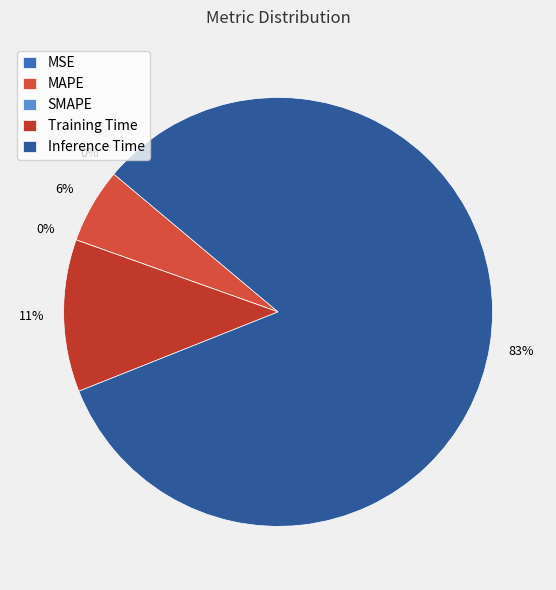

Is there any slice that represents more than half of the pie?

Yes